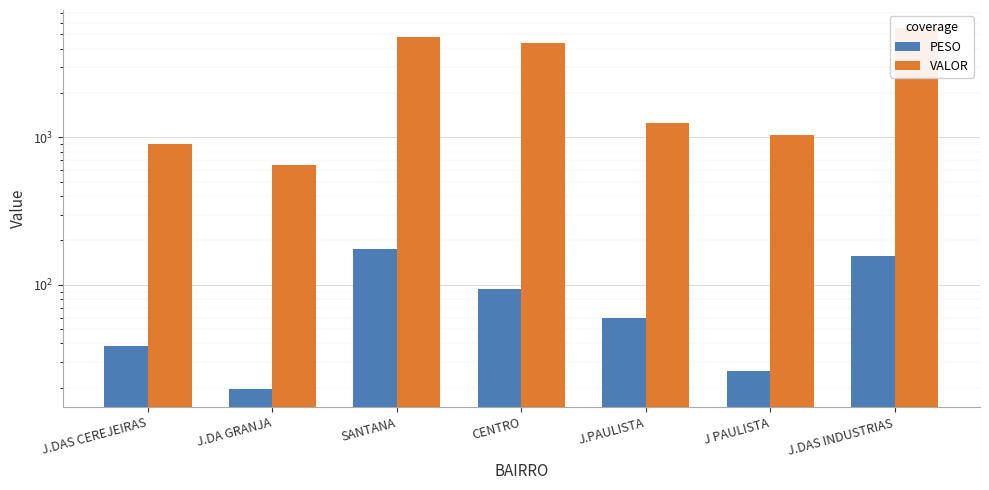

Rank the series by their maximum value, from lowest to highest.

PESO, VALOR